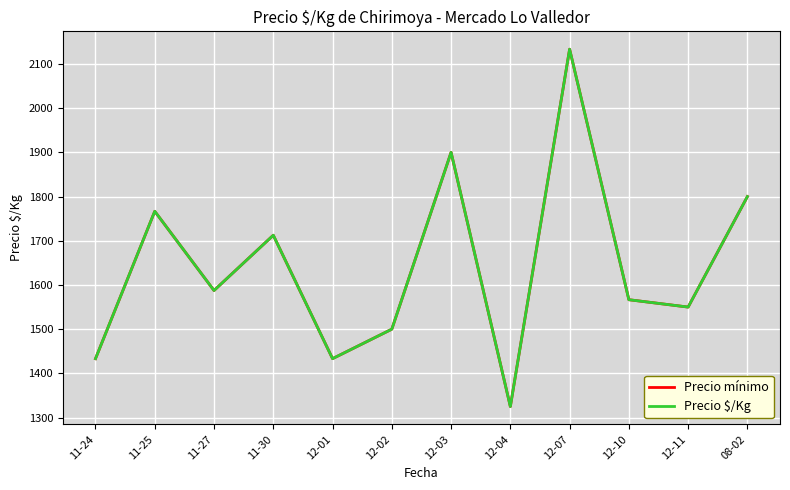

Rank the series by their maximum value, from lowest to highest.

Precio mínimo, Precio $/Kg